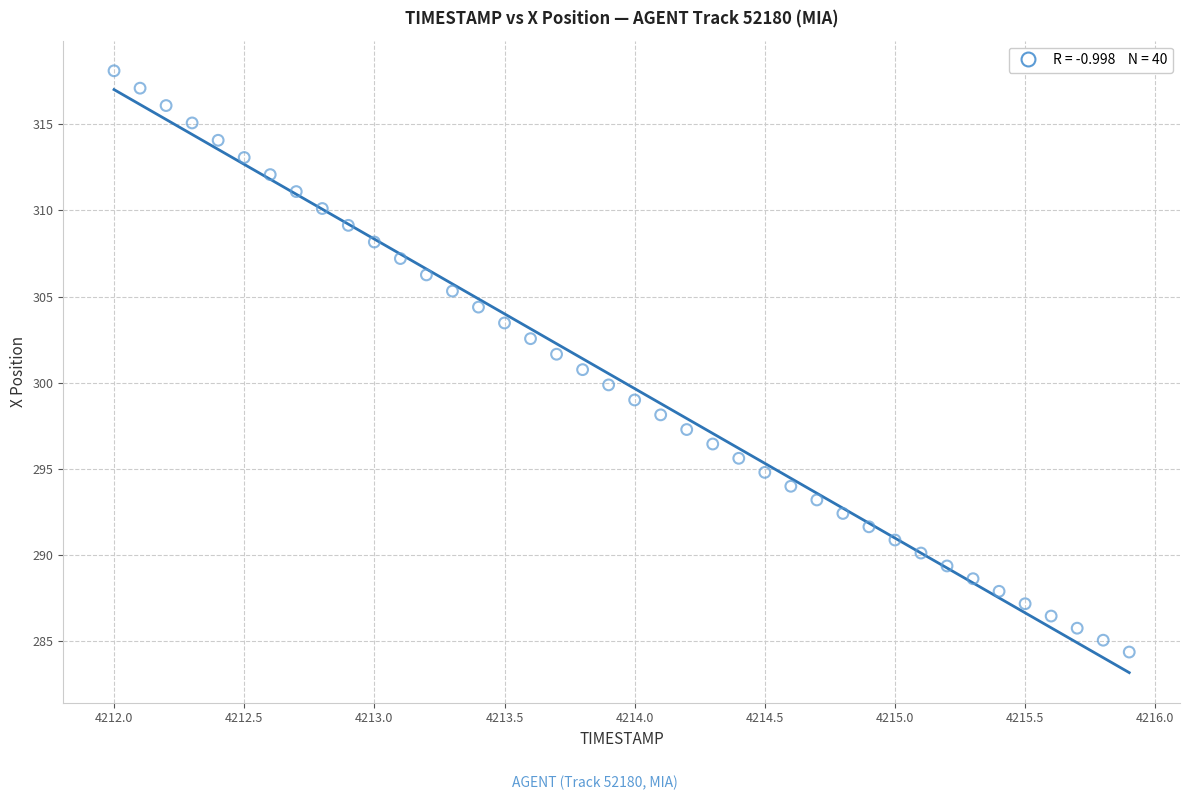

What is the range of X values (max minus min)?

3.9